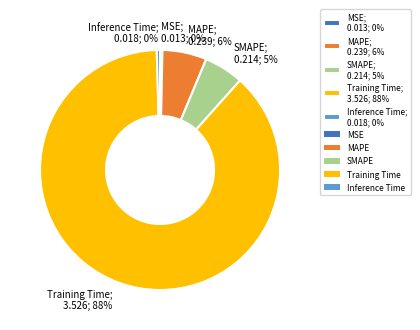

Combined, do Inference Time and SMAPE account for over 50%?

No